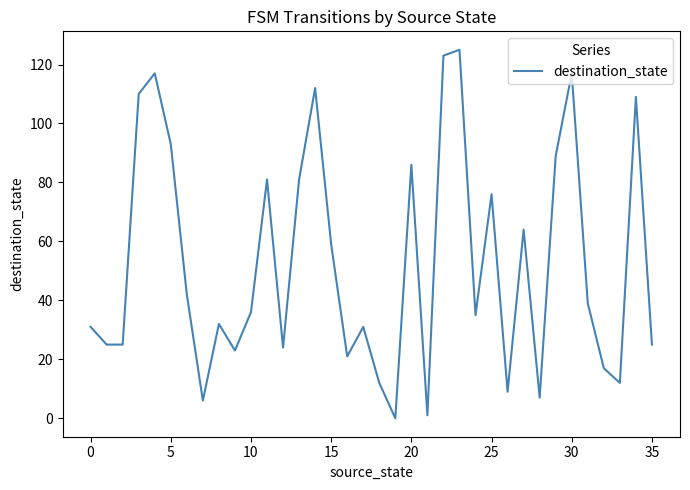

What is the greatest value displayed?

125